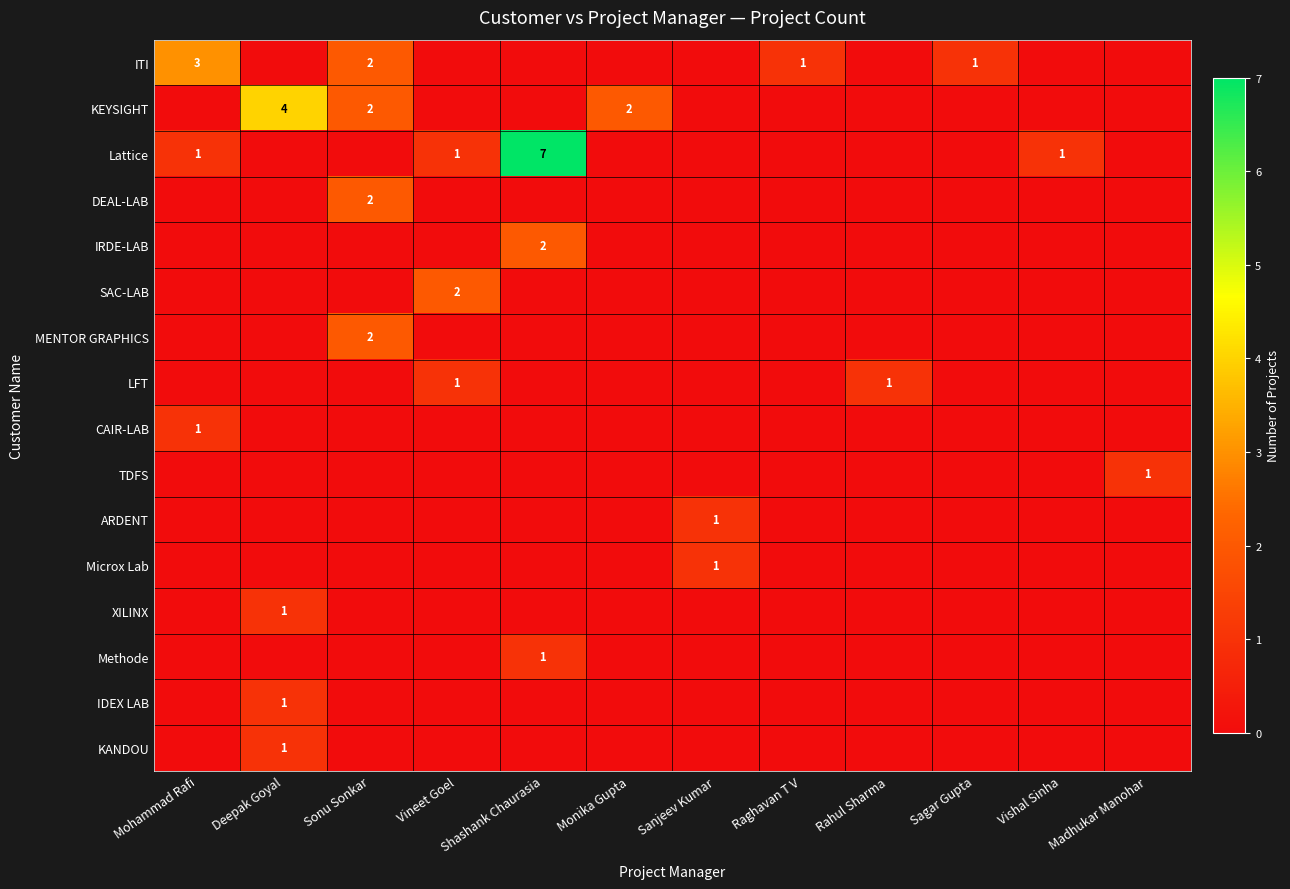

The value of TDFS at Madhukar Manohar is 1. True or false?

True